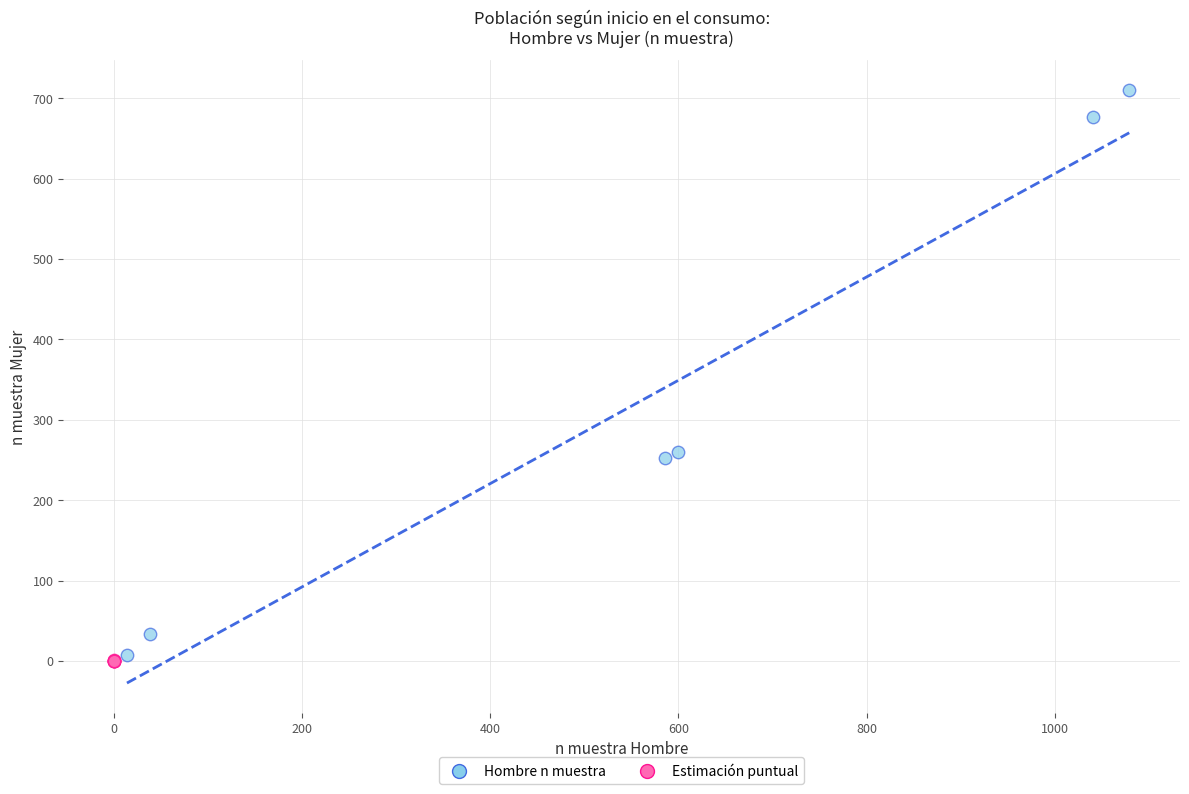

Which series contains the highest Y value?

Hombre n muestra